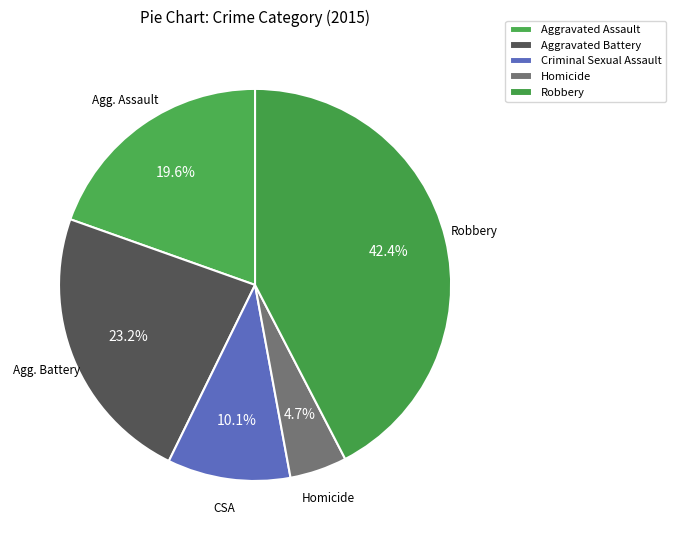

What is the total percentage of Aggravated Assault and Robbery?

62.0%